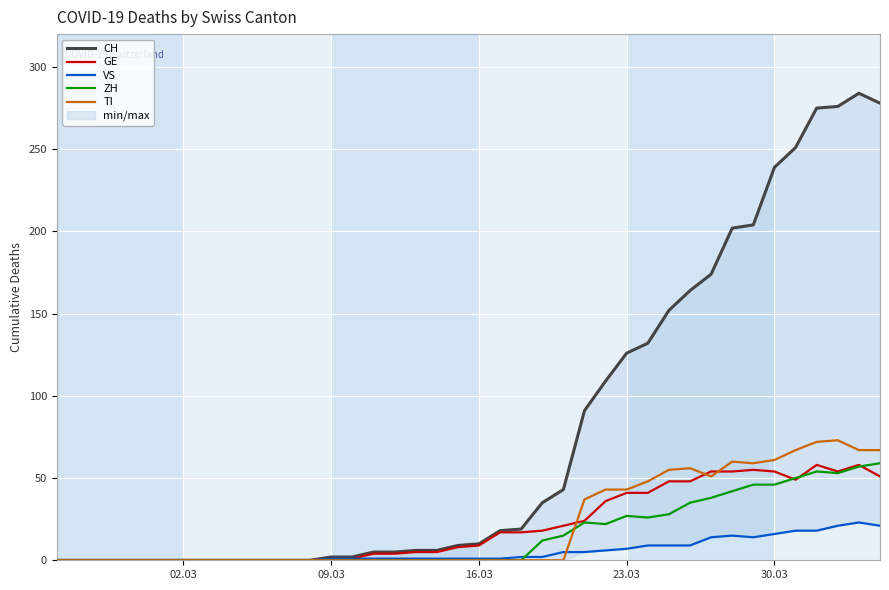

How many data points in ZH are above 0?

17